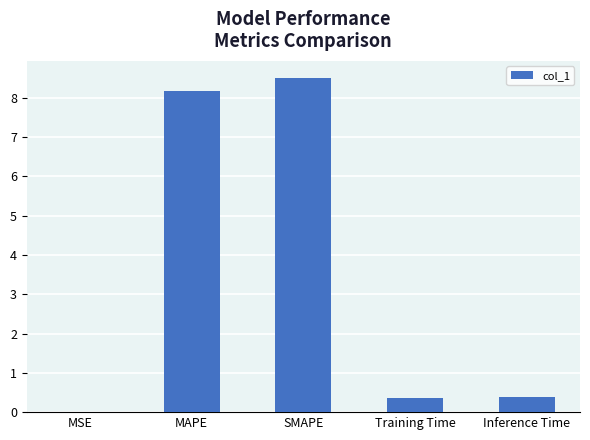

Are the bars horizontal?

No